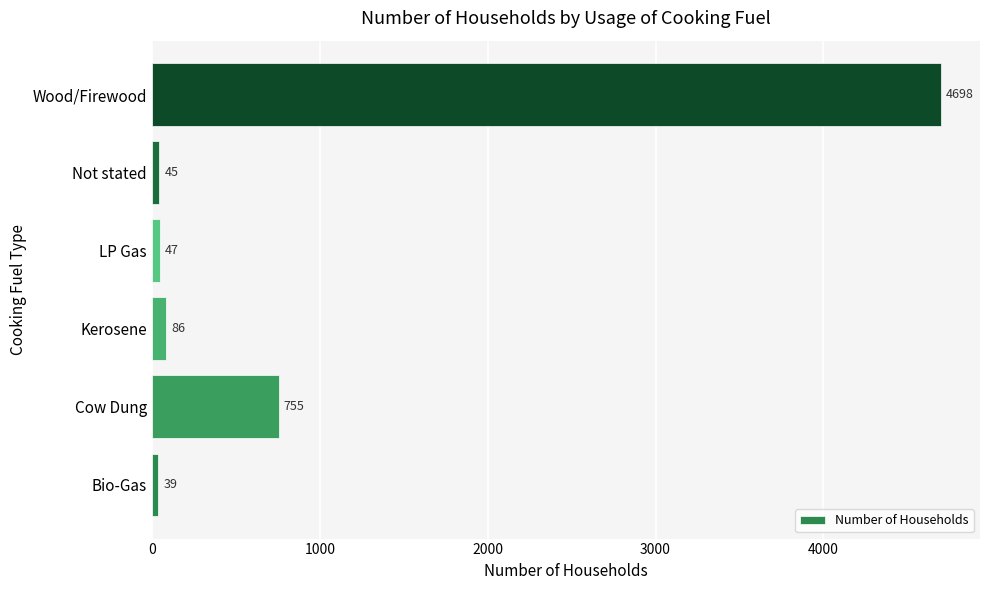

Rank the categories by value from highest to lowest.

Wood/Firewood, Cow Dung, Kerosene, LP Gas, Not stated, Bio-Gas